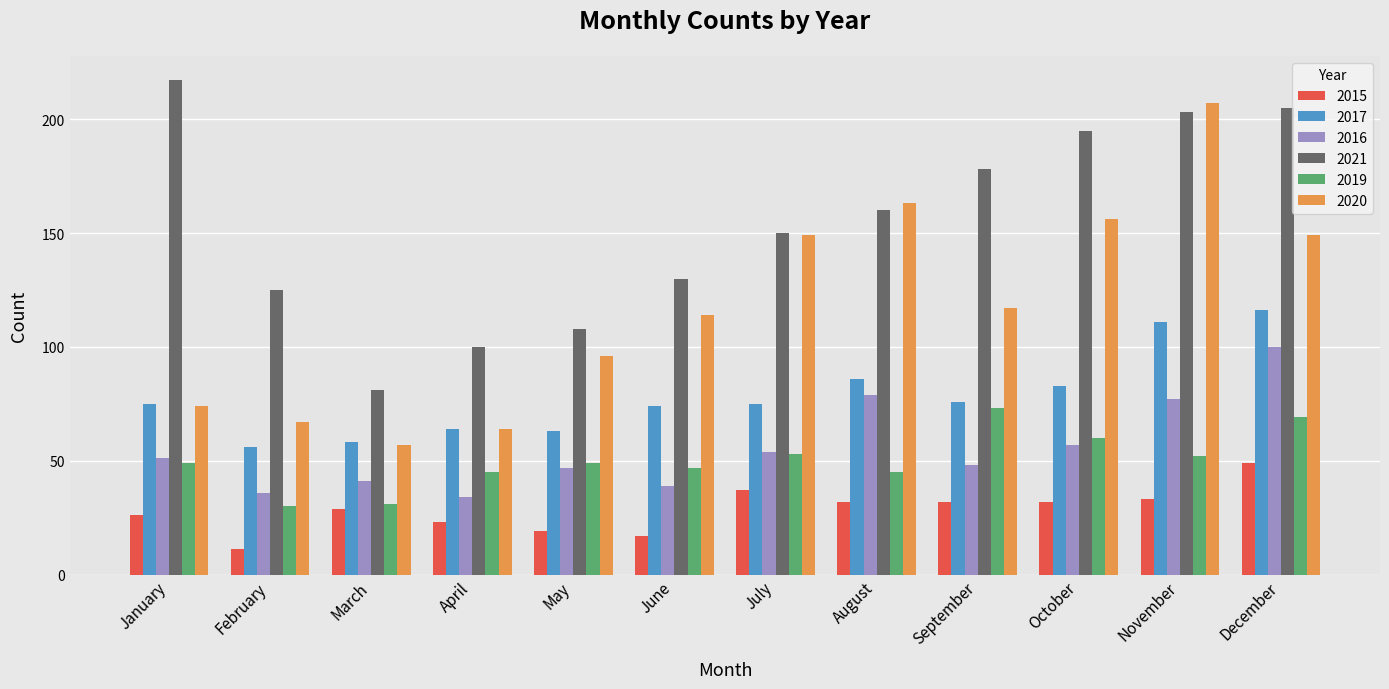

Between August and December, which series saw the biggest shift?

2021